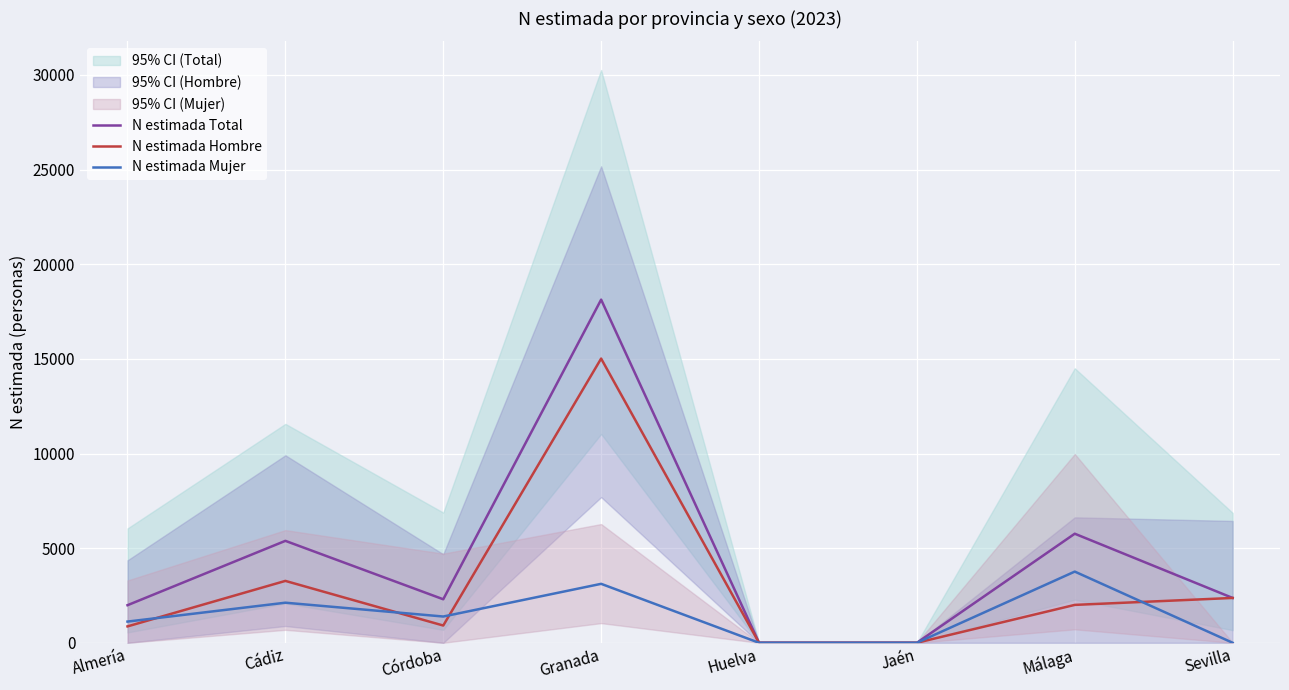

How many values in the N estimada Mujer series are below 1387?

4